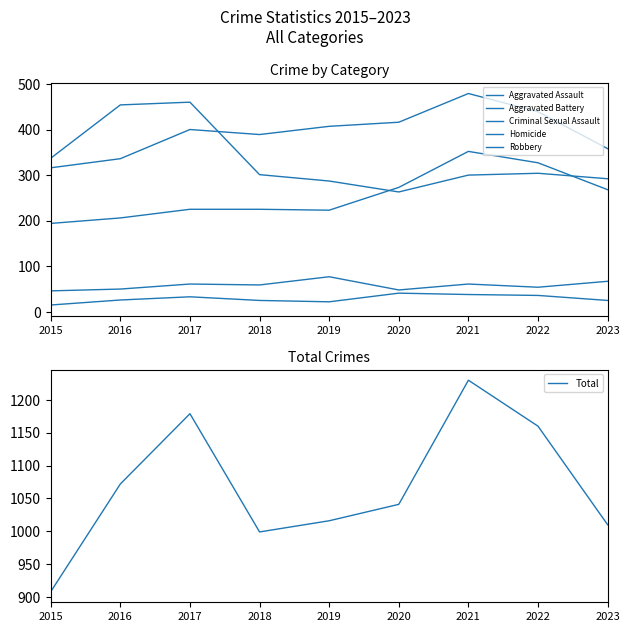

What is the average value of the Total series?

1068